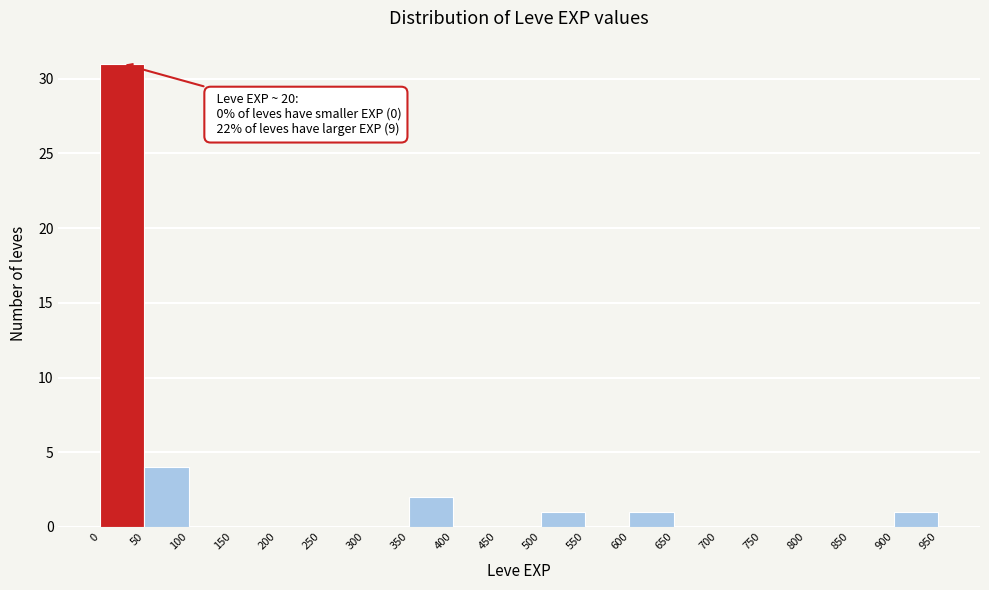

Which range on the x-axis has the tallest bar?

0 to 50